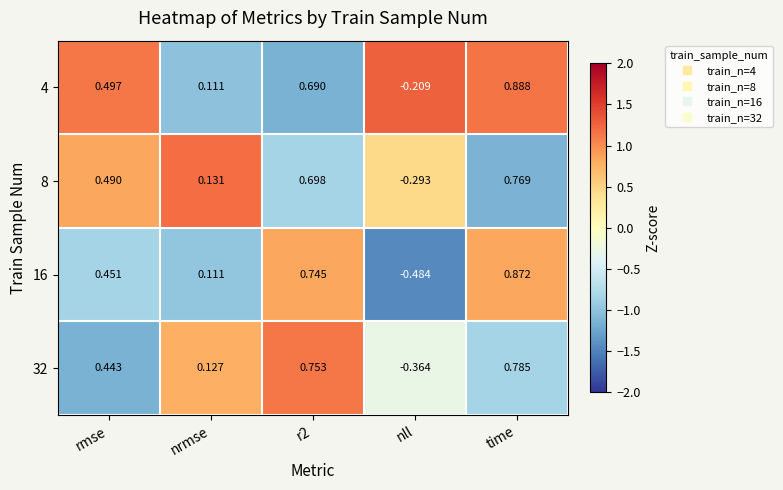

At which category does the chart reach its peak across all series?

time